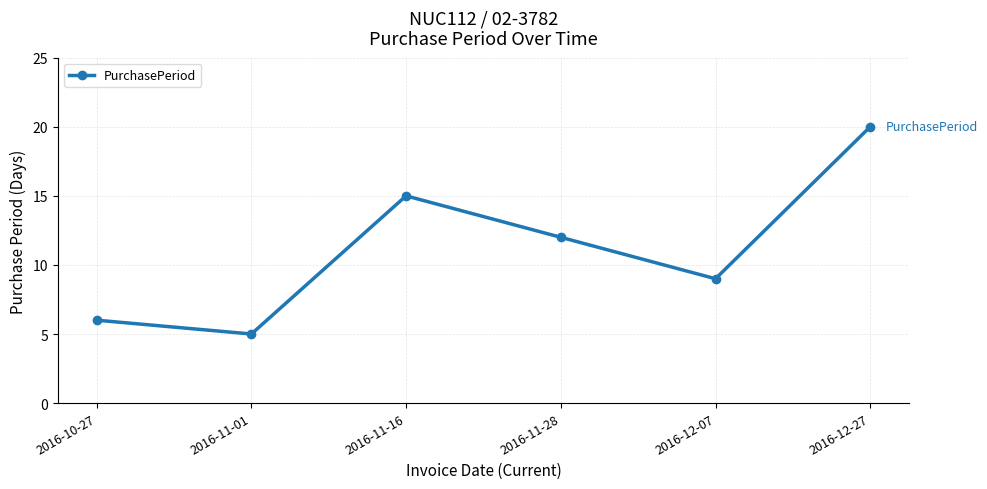

What is the greatest value displayed?

20